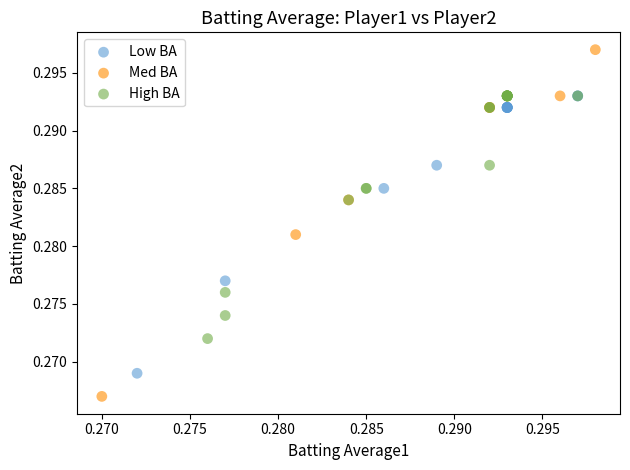

Which series reaches the minimum Y coordinate?

Med BA